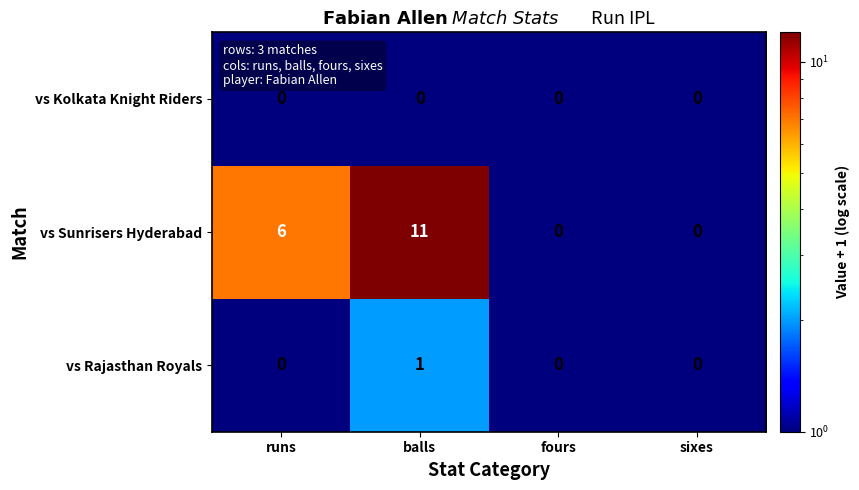

Count the vs Rajasthan Royals values in the range 0 to 1.

4